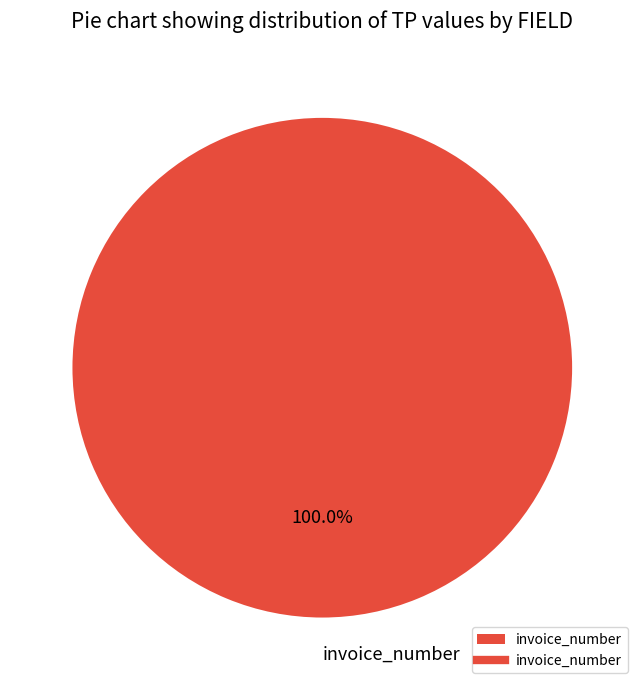

Rank the categories by value from highest to lowest.

invoice_number